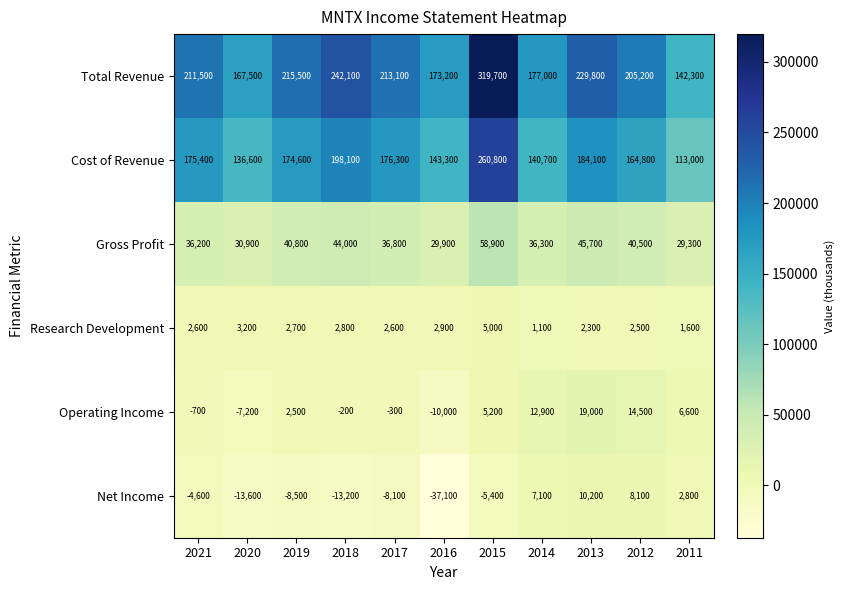

What is the approximate value of Research Development at 2016?

2900